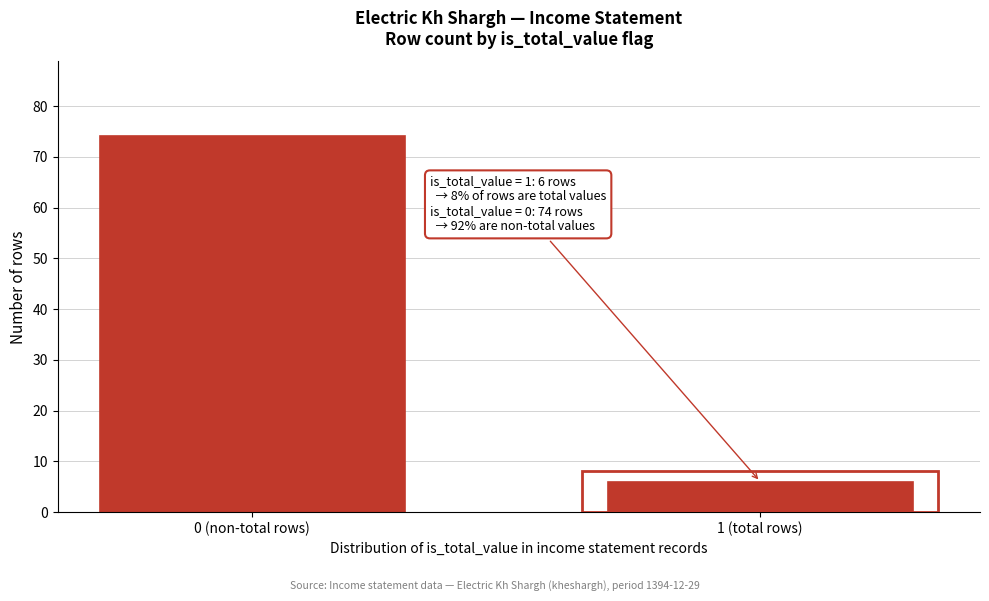

Reading left to right, extract all data points from this chart.

74	6